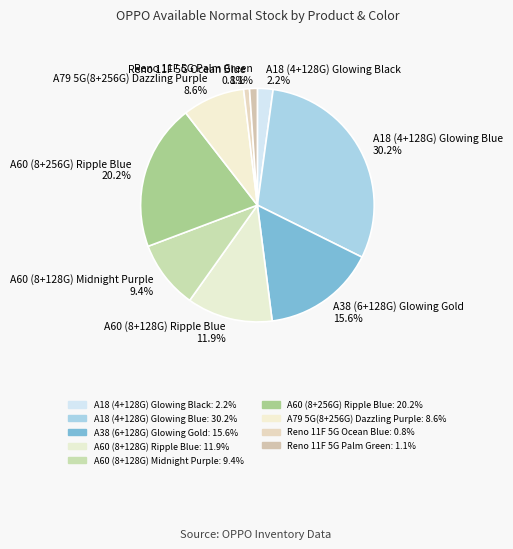

Combined, what portion of the pie is A18 (4+128G) Glowing Blue and A60 (8+256G) Ripple Blue?

50.4%